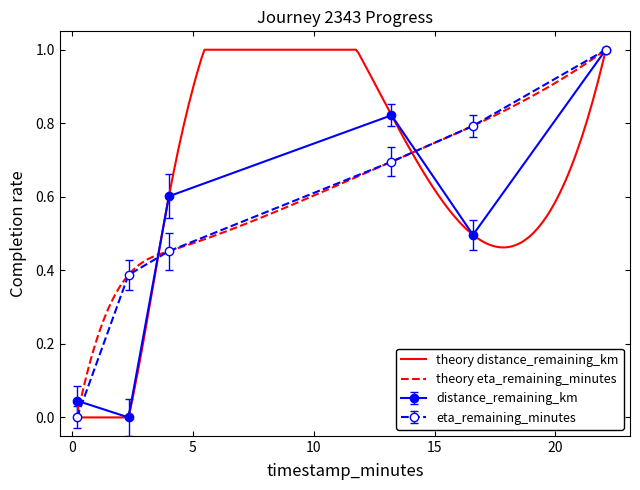

How many data points in distance_remaining_km are above 0?

5